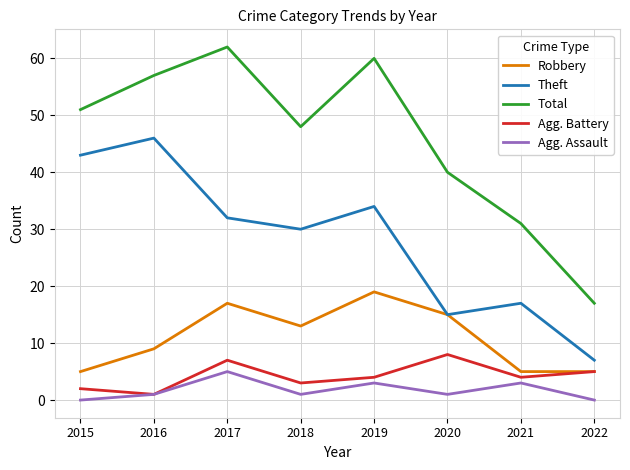

The Agg. Battery series shows 3 at 2018. True or false?

True